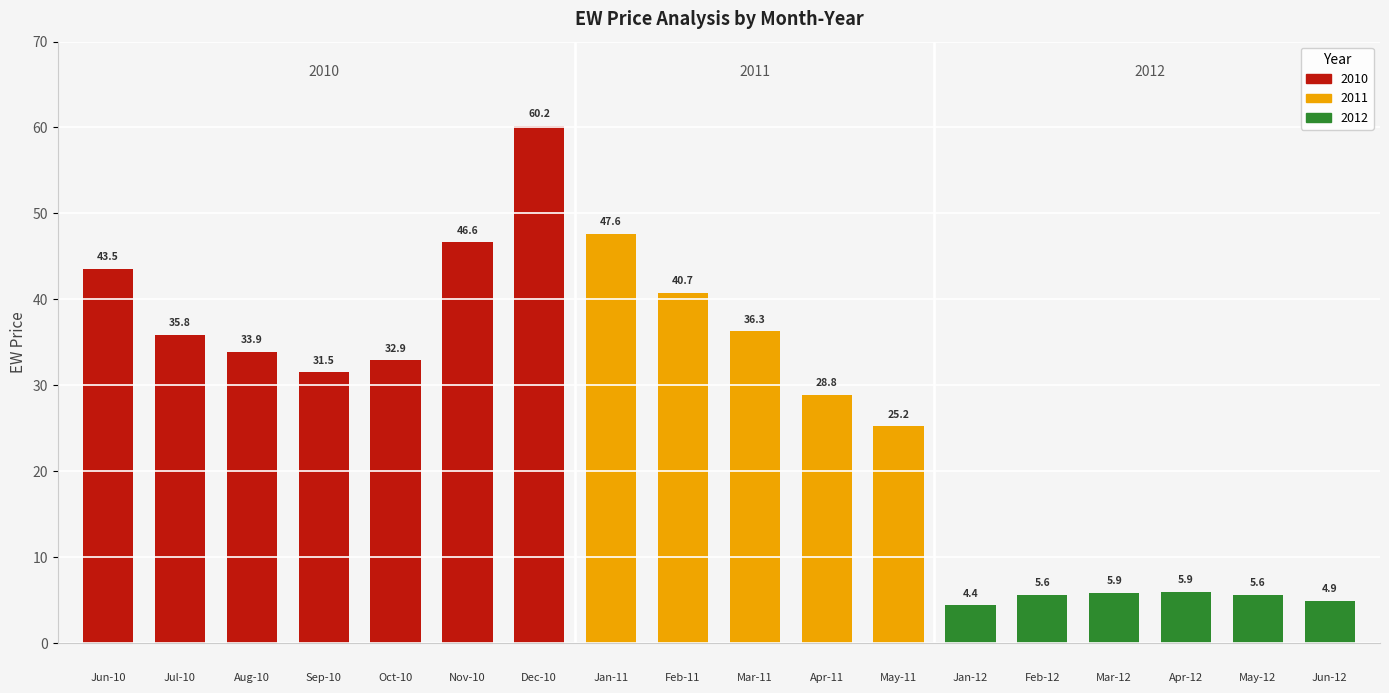

Does the chart contain any negative values?

No